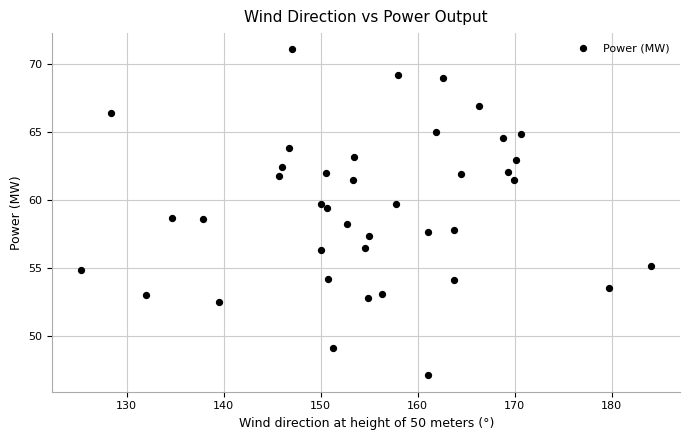

What is the range of Y values (max minus min)?

23.9